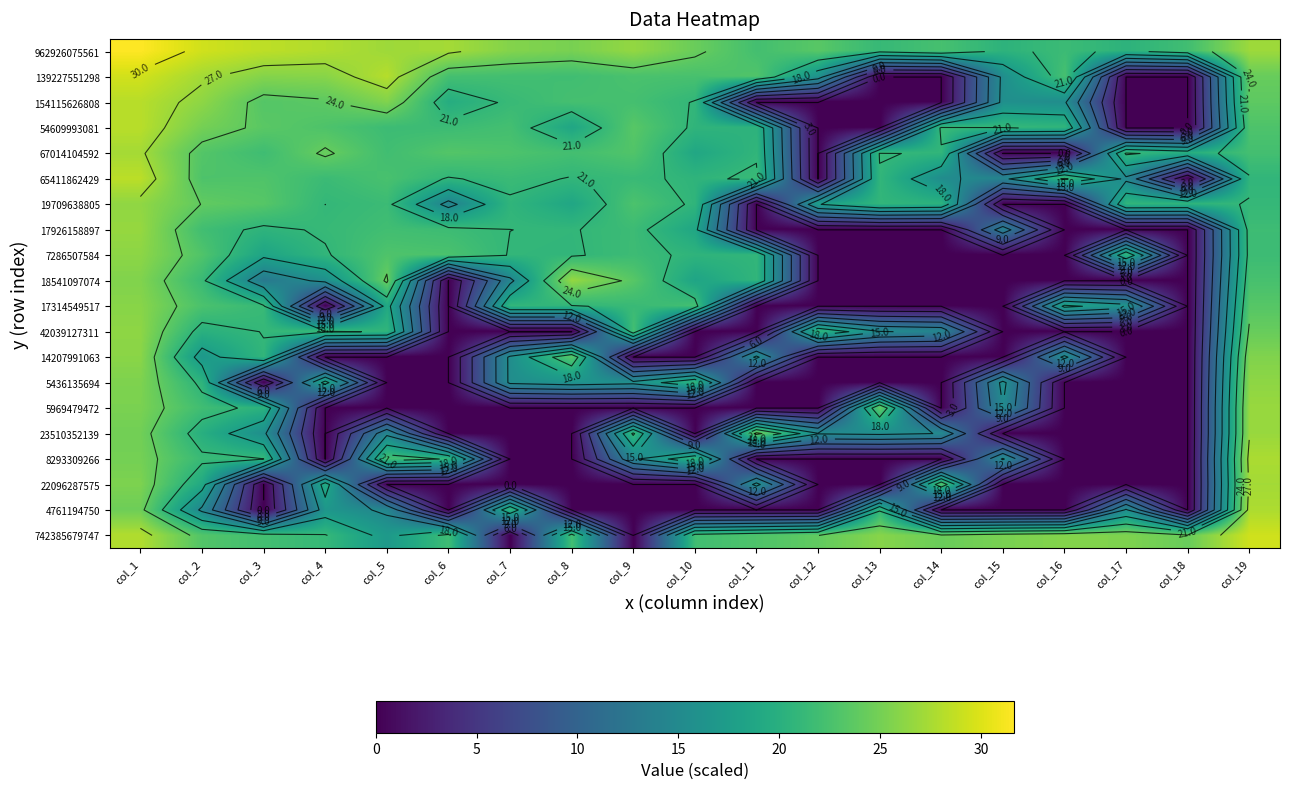

List the series in order of their peak value, lowest first.

17314549517, 14207991063, 7286507584, 42039127311, 5436135694, 19709638805, 18541097074, 17926158897, 5969479472, 23510352139, 22096287575, 67014104592, 8293309266, 4761194750, 154115626808, 54609993081, 65411862429, 742385679747, 139227551298, 962926075561